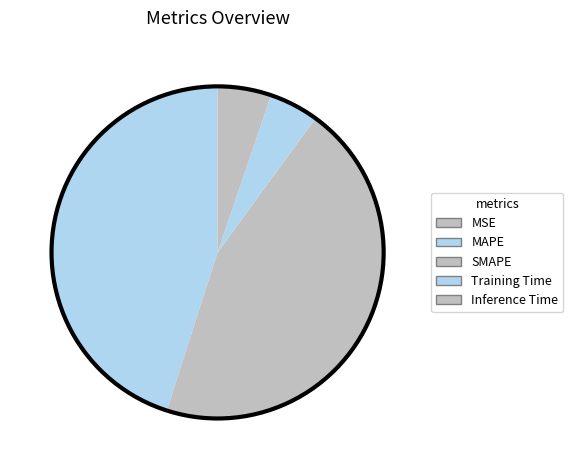

Which slice is the smallest?

MSE